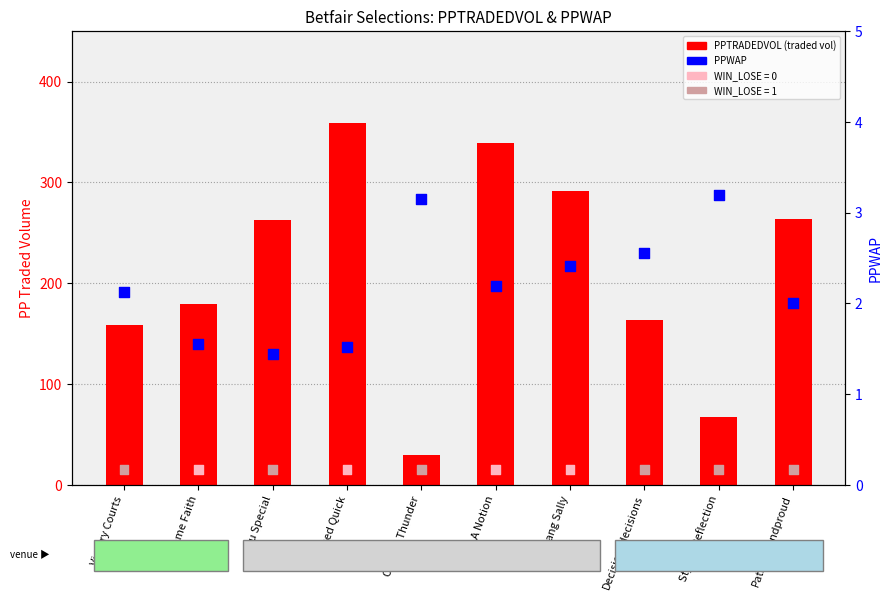

Which series contains the lowest Y value?

PPWAP